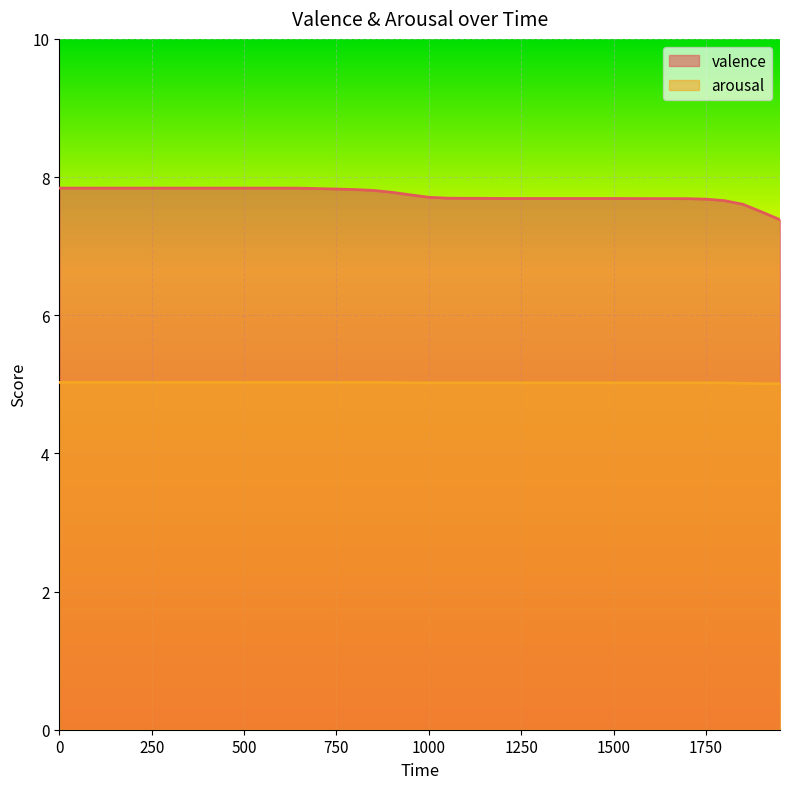

Reading left to right, what are all the values shown in this chart?

valence: 0=7.8	50=7.8	100=7.8	150=7.8	200=7.8	250=7.8	300=7.8	350=7.8	400=7.8	450=7.8	500=7.8	550=7.8	600=7.8	650=7.8	700=7.8	750=7.8	800=7.8	850=7.8	900=7.8	950=7.7	1000=7.7	1050=7.7	1100=7.7	1150=7.7	1200=7.7	1250=7.7	1300=7.7	1350=7.7	1400=7.7	1450=7.7	1500=7.7	1550=7.7	1600=7.7	1650=7.7	1700=7.7	1750=7.7	1800=7.7	1850=7.6	1900=7.5	1950=7.4
arousal: 0=5.0	50=5.0	100=5.0	150=5.0	200=5.0	250=5.0	300=5.0	350=5.0	400=5.0	450=5.0	500=5.0	550=5.0	600=5.0	650=5.0	700=5.0	750=5.0	800=5.0	850=5.0	900=5.0	950=5.0	1000=5.0	1050=5.0	1100=5.0	1150=5.0	1200=5.0	1250=5.0	1300=5.0	1350=5.0	1400=5.0	1450=5.0	1500=5.0	1550=5.0	1600=5.0	1650=5.0	1700=5.0	1750=5.0	1800=5.0	1850=5.0	1900=5.0	1950=5.0